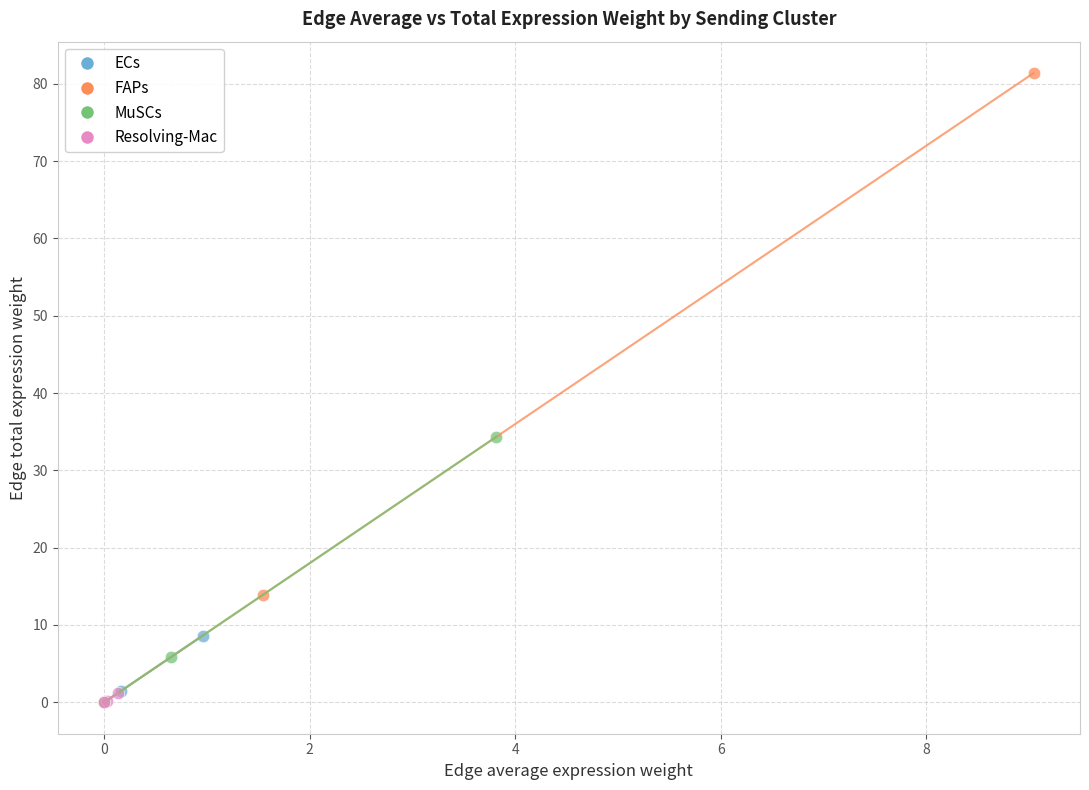

Which series contains the highest Y value?

FAPs